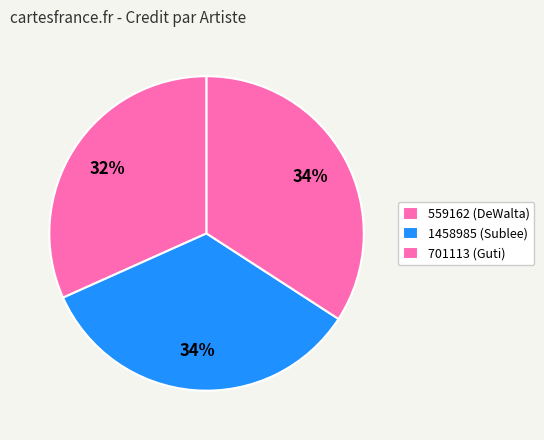

To the nearest percent, what percentage of the pie is 559162?

32%